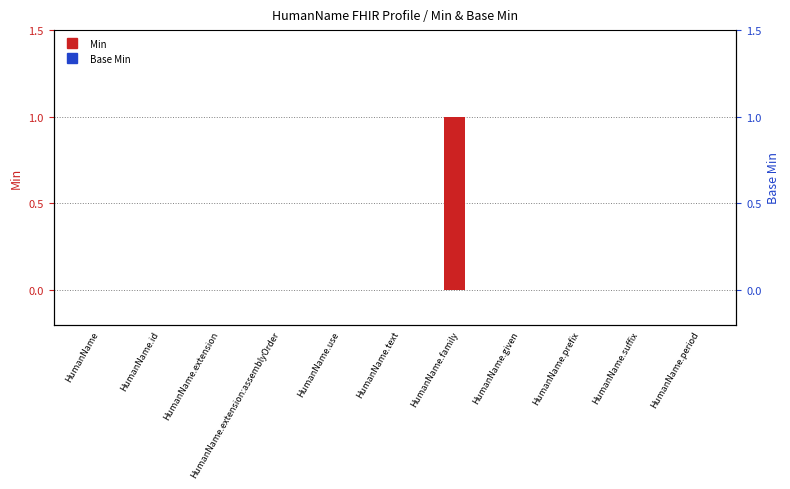

Rank the series at HumanName.use from lowest to highest value.

Min, Base Min